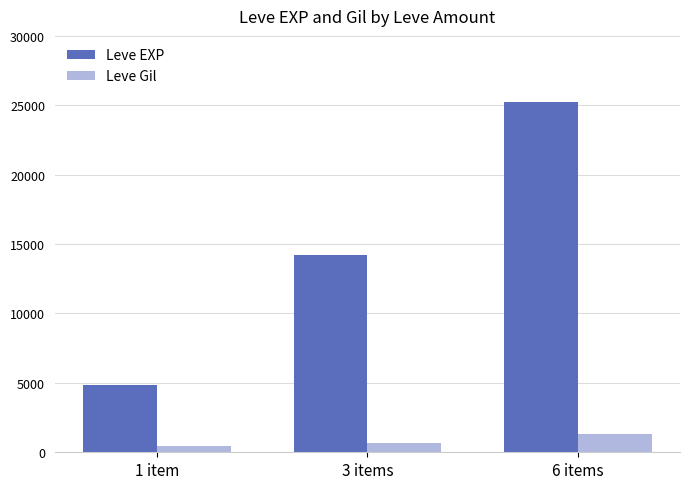

Rank the series by their average value, from lowest to highest.

Leve Gil, Leve EXP